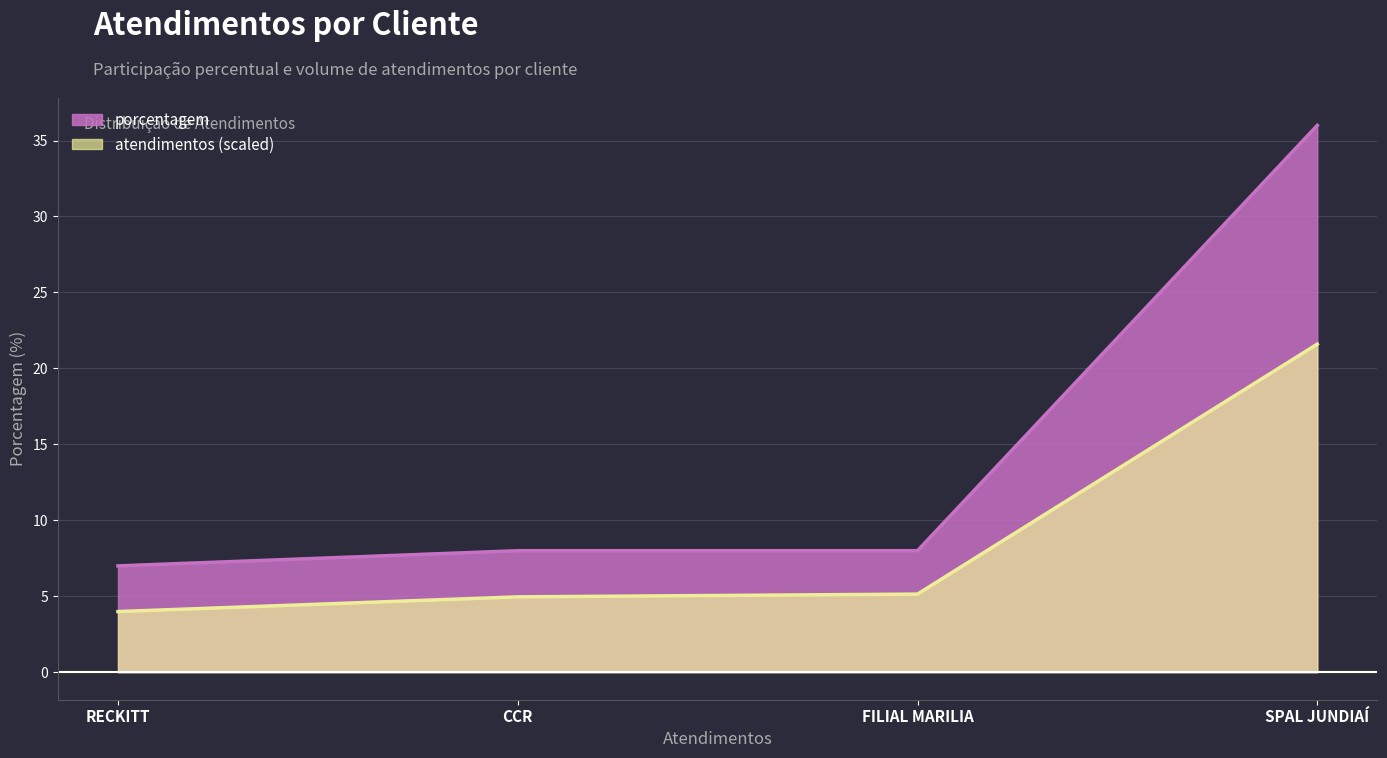

At which label does the data first exceed 8?

SPAL JUNDIAÍ